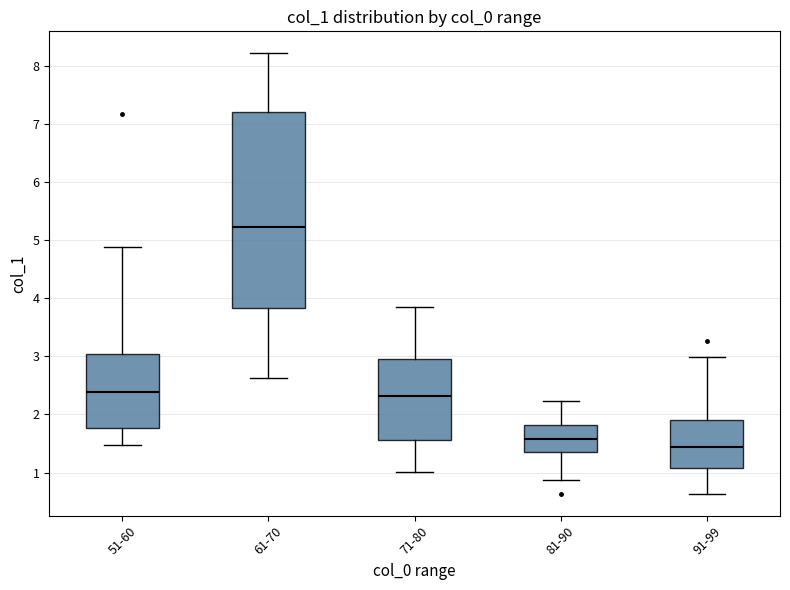

Reading left to right, read every box against the y-axis: the position of its median line, the range the box covers, and the ends of its whiskers. The values are not printed on the chart, so give them approximately, as read against the axis.

51-60: median 2.4, box 1.8 to 3.0, whiskers 1.5 to 4.9
61-70: median 5.2, box 3.8 to 7.2, whiskers 2.6 to 8.2
71-80: median 2.3, box 1.6 to 3.0, whiskers 1.0 to 3.9
81-90: median 1.6, box 1.4 to 1.8, whiskers 0.9 to 2.2
91-99: median 1.4, box 1.1 to 1.9, whiskers 0.6 to 3.0